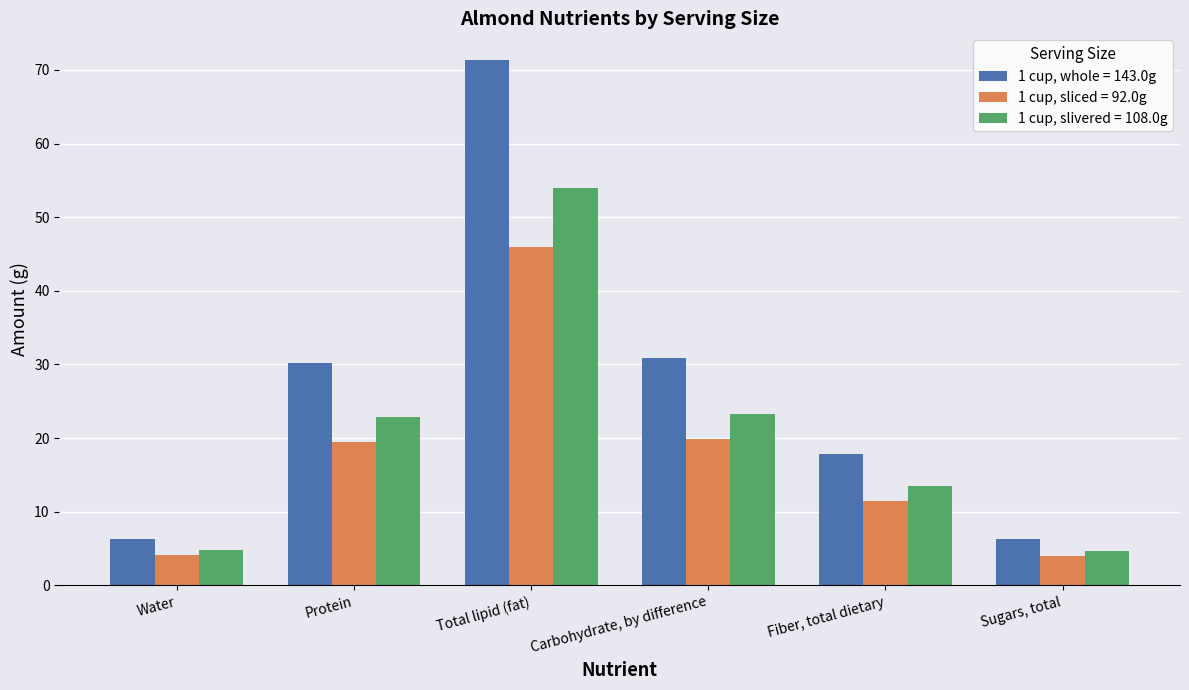

Is the value of 1 cup, slivered = 108.0g at Total lipid (fat) greater than the value of 1 cup, sliced = 92.0g at Total lipid (fat)?

Yes